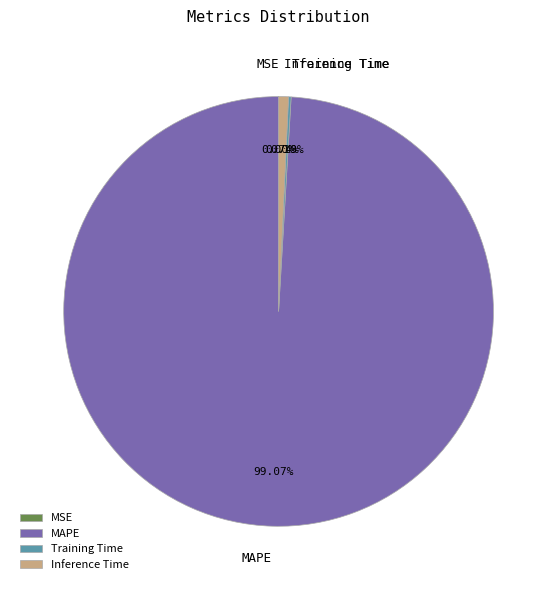

What percentage is the MAPE slice, to the nearest percent?

99%